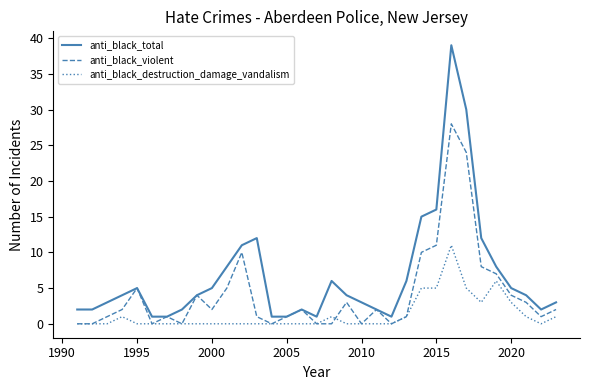

Reading right to left, list all the values displayed in this chart.

anti_black_total: 3	2	4	5	8	12	30	39	16	15	6	1	2	3	4	6	1	2	1	1	12	11	8	5	4	2	1	1	5	4	3	2	2
anti_black_violent: 2	1	3	4	7	8	24	28	11	10	1	0	2	0	3	0	0	2	1	0	1	10	5	2	4	0	1	0	5	2	1	0	0
anti_black_destruction_damage_vandalism: 1	0	1	3	6	3	5	11	5	5	1	0	0	0	0	1	0	0	0	0	0	0	0	0	0	0	0	0	0	1	0	0	0